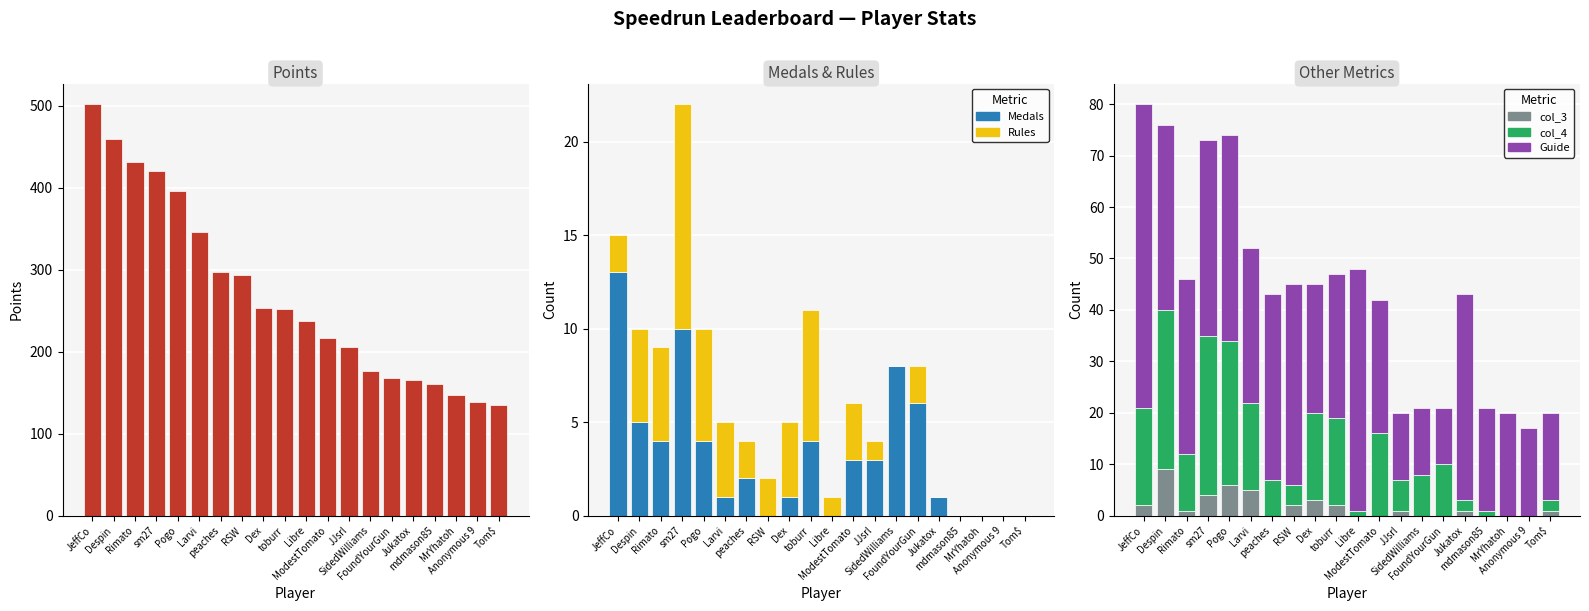

How many data points does each series have?

20